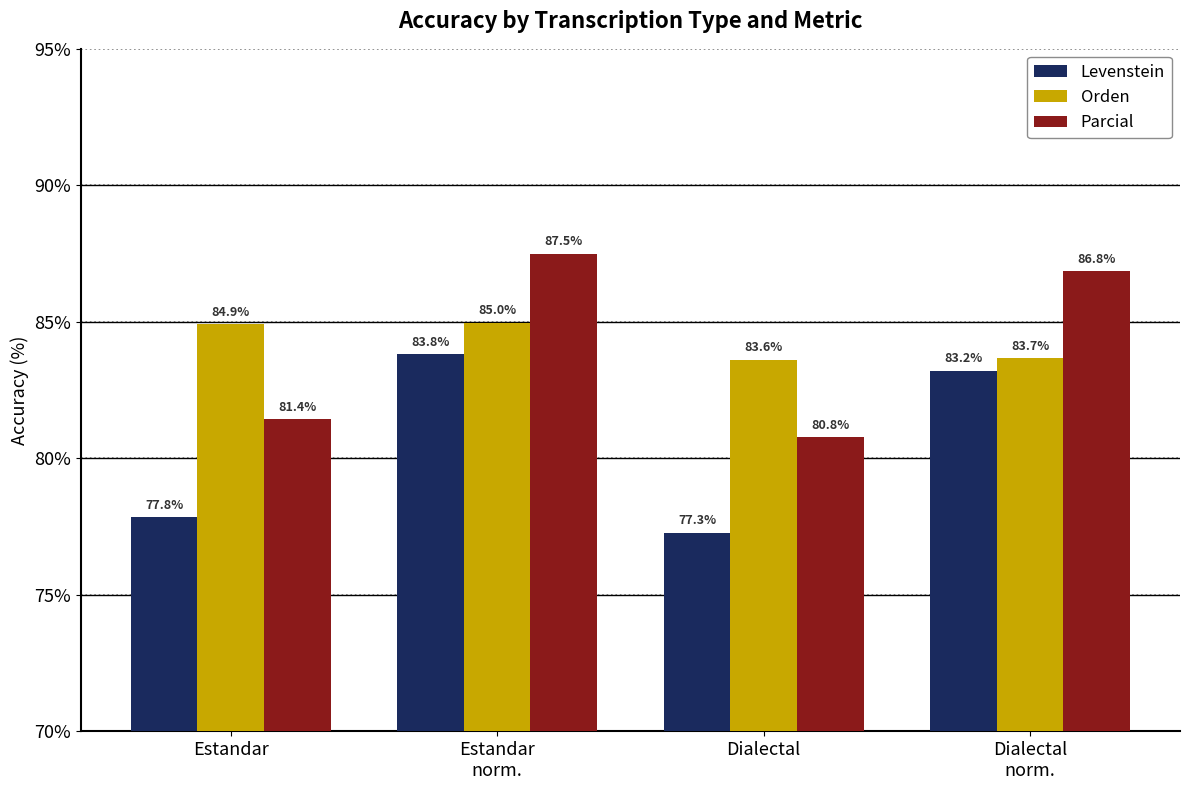

What is the value of the Parcial bar at the 4th from the left?

86.8